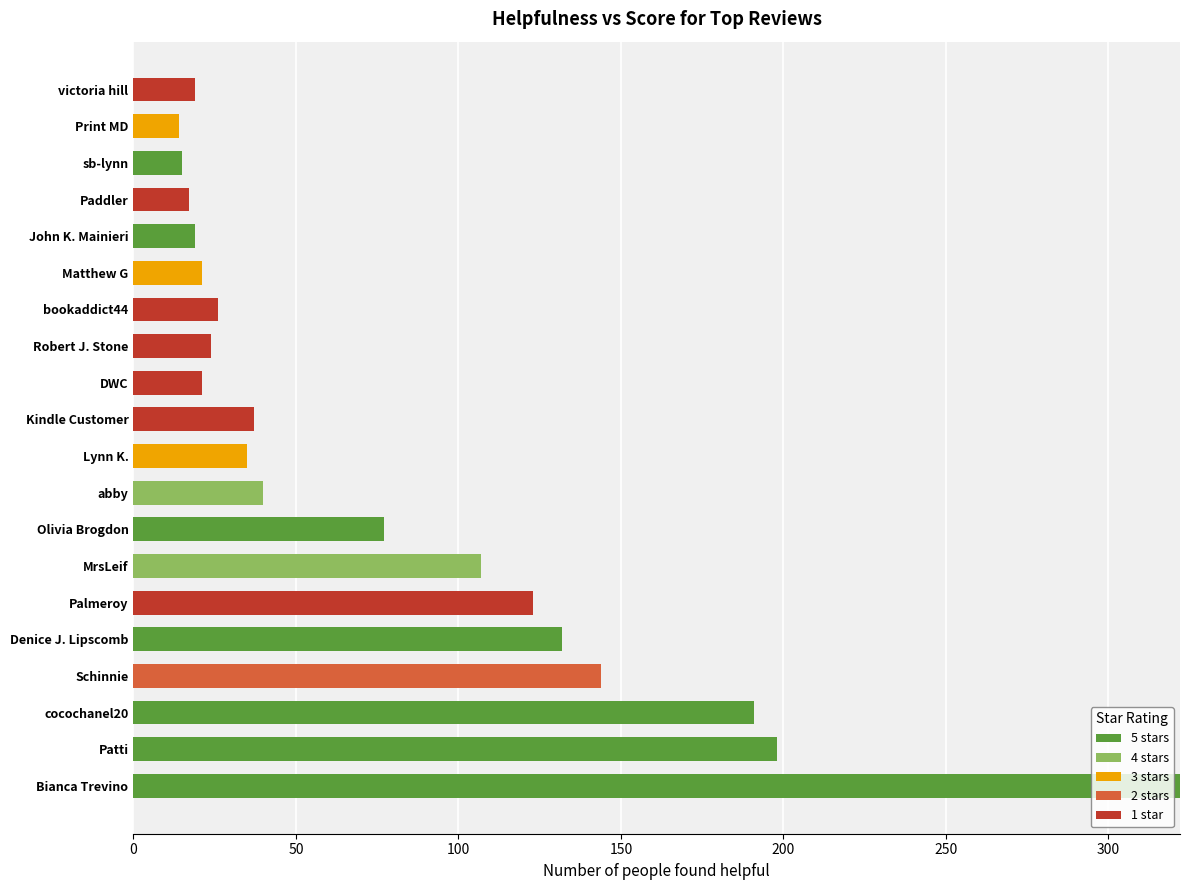

At which category is the sum across all series the highest?

Bianca Trevino